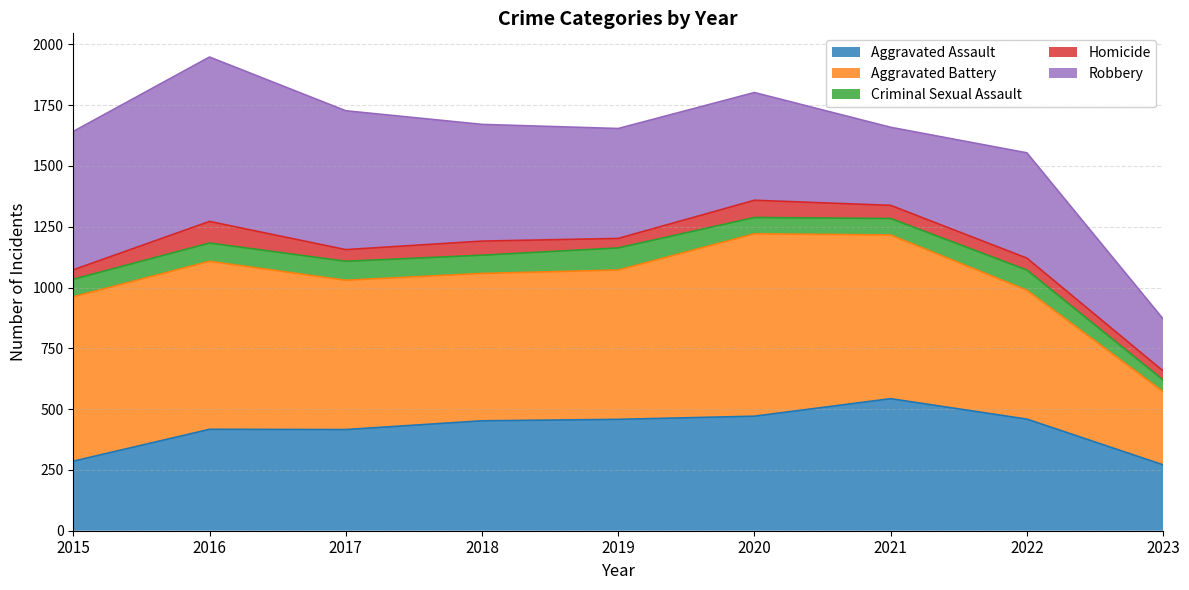

True or false: Homicide and Criminal Sexual Assault cross at least once.

False